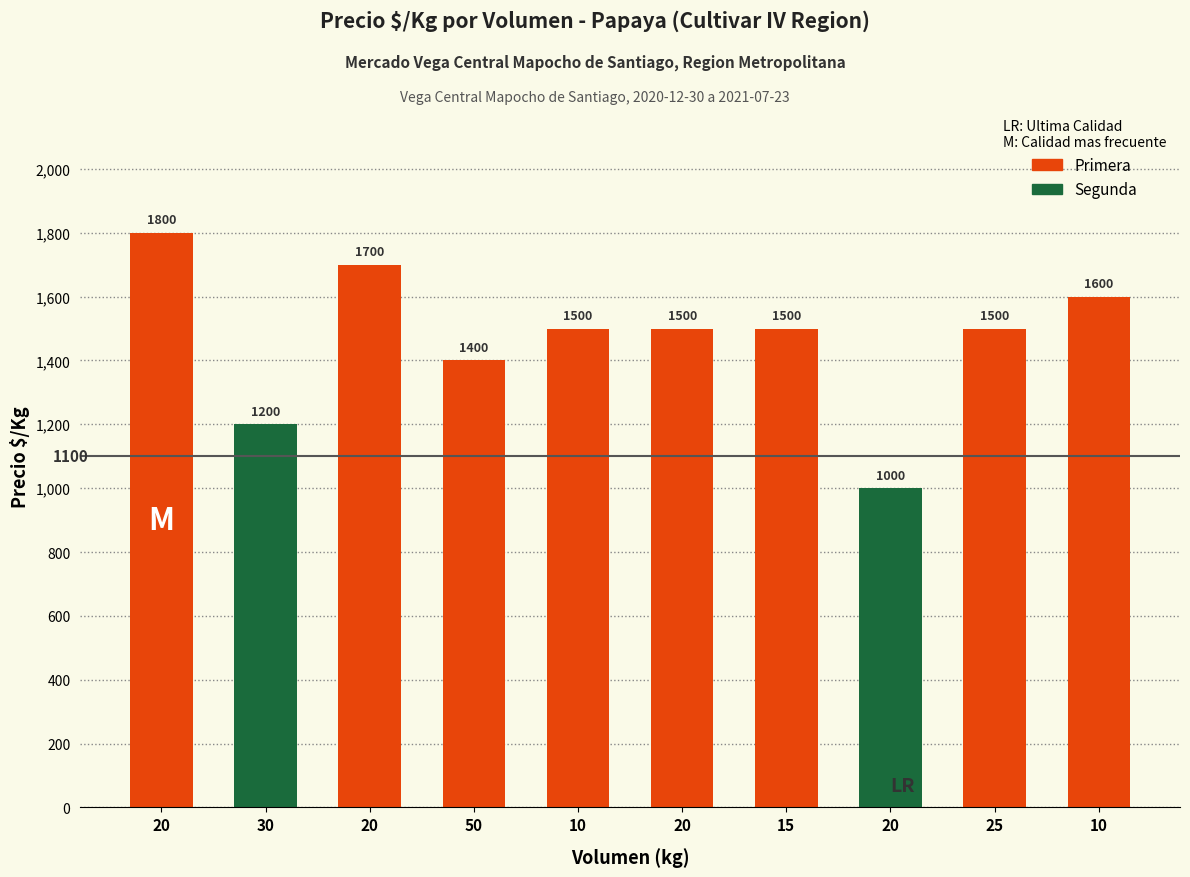

What is the average value?

1470